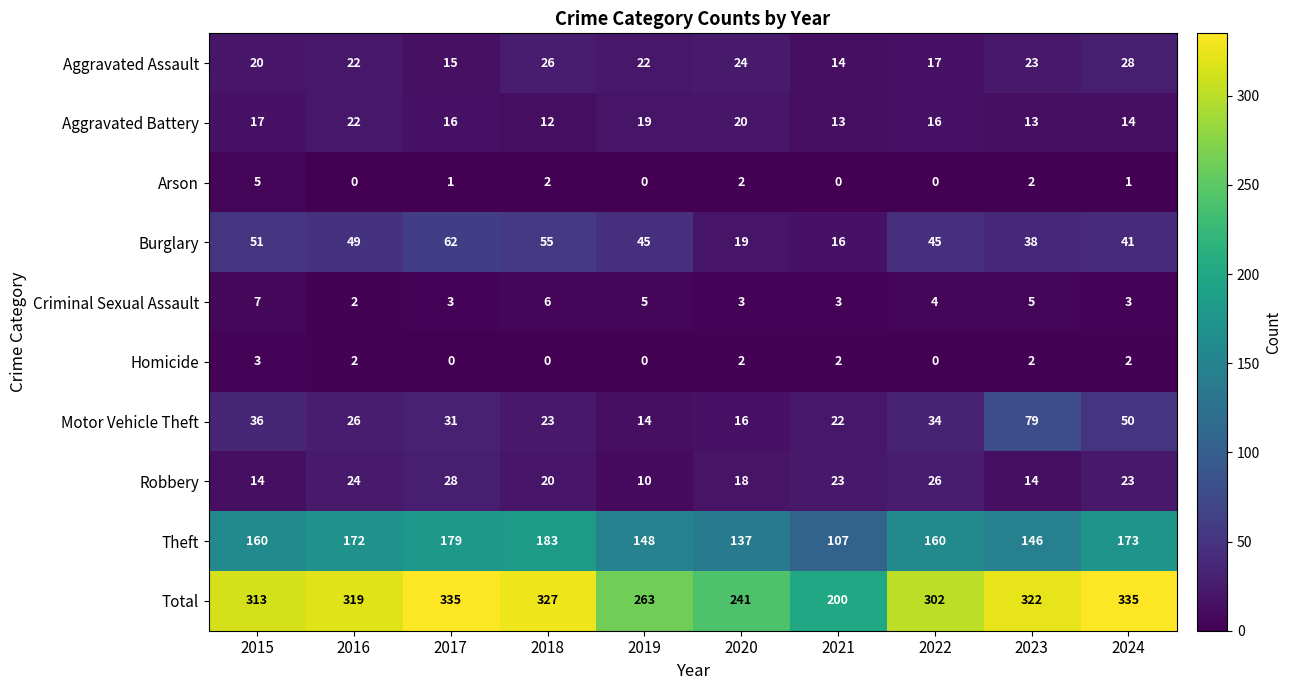

Is it true that Theft equals 237 at 2023?

False